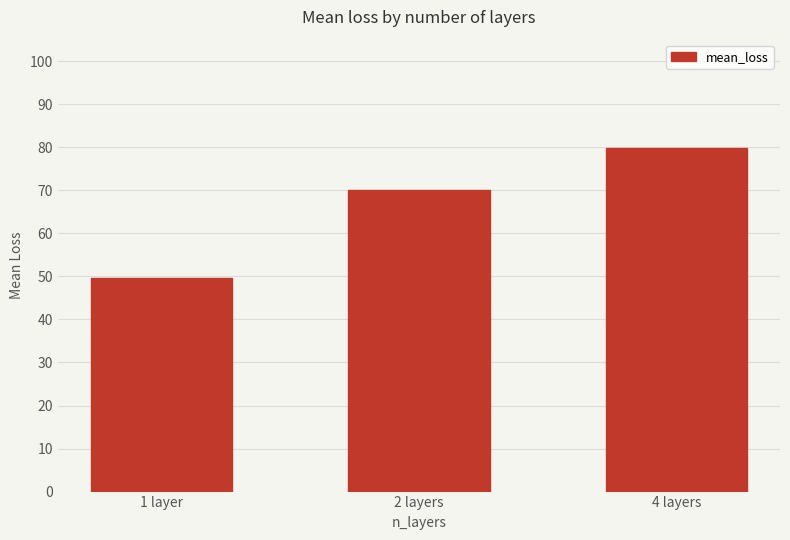

What is the difference between the values at 4 layers and 2 layers?

9.9